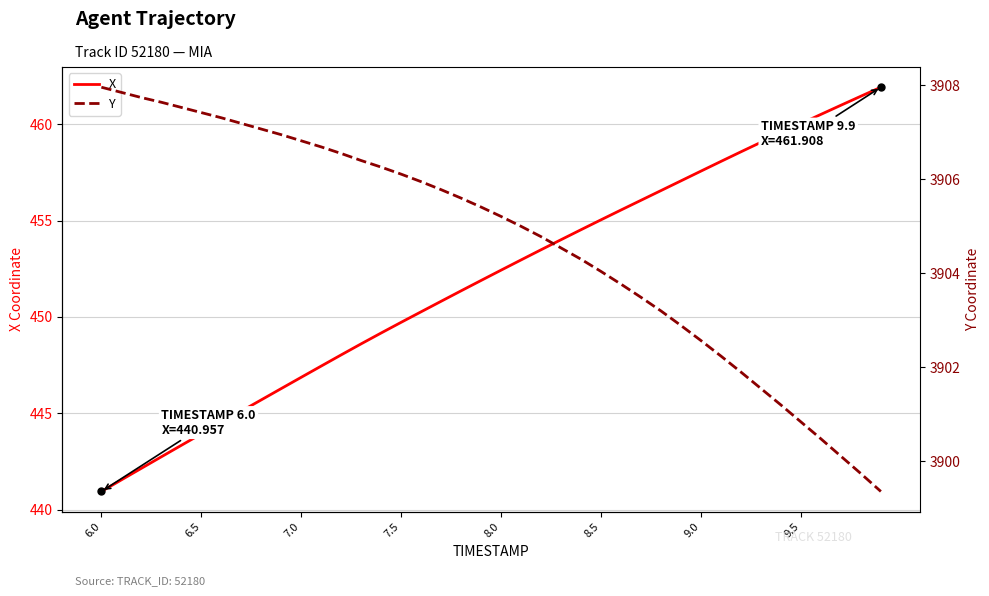

At which label does X reach its minimum?

6.0